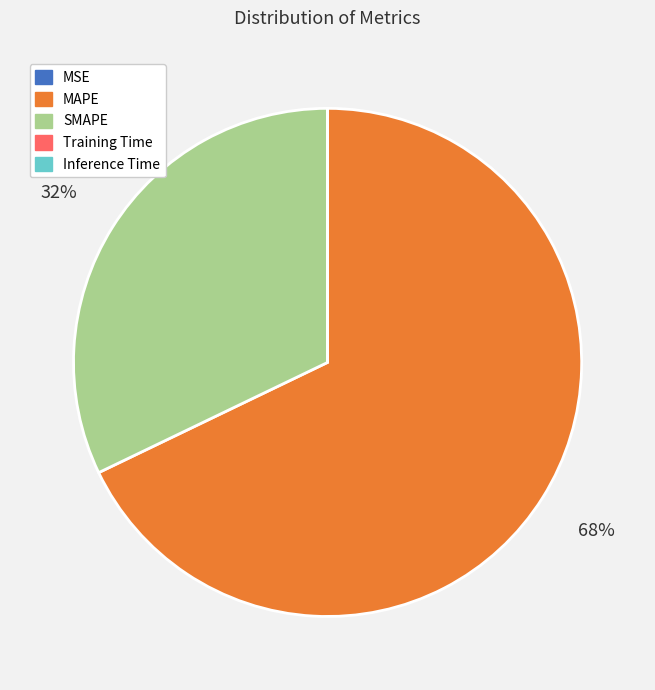

Which category has the biggest portion of the pie?

MAPE